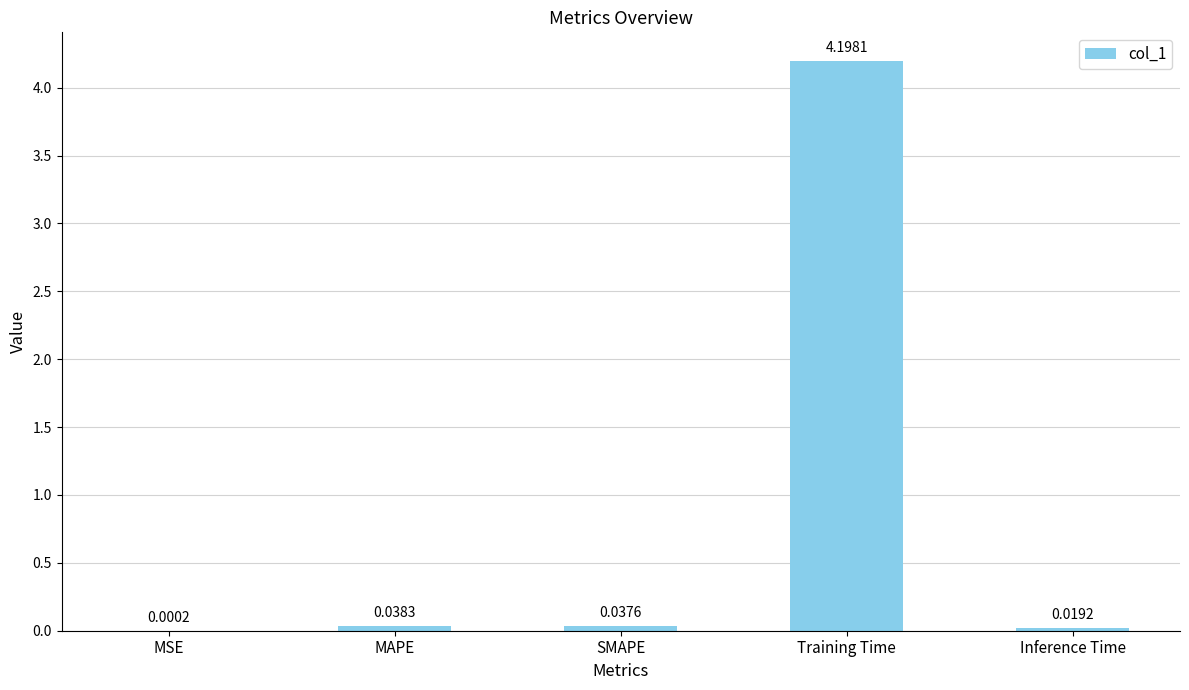

At which category does the chart reach its peak across all series?

Training Time